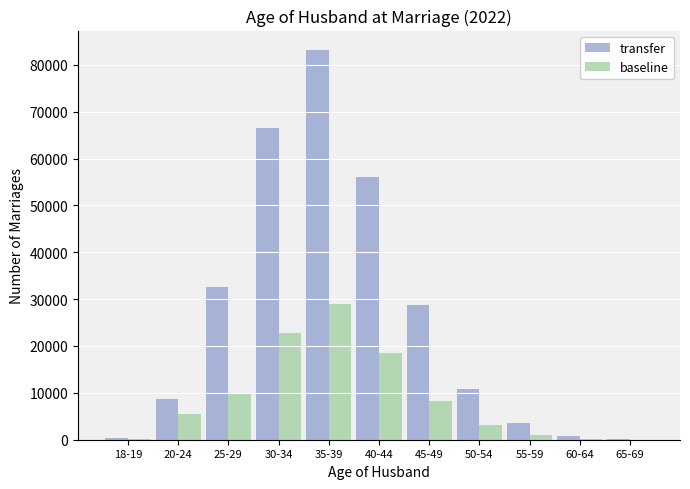

How many series are shown in this chart?

2